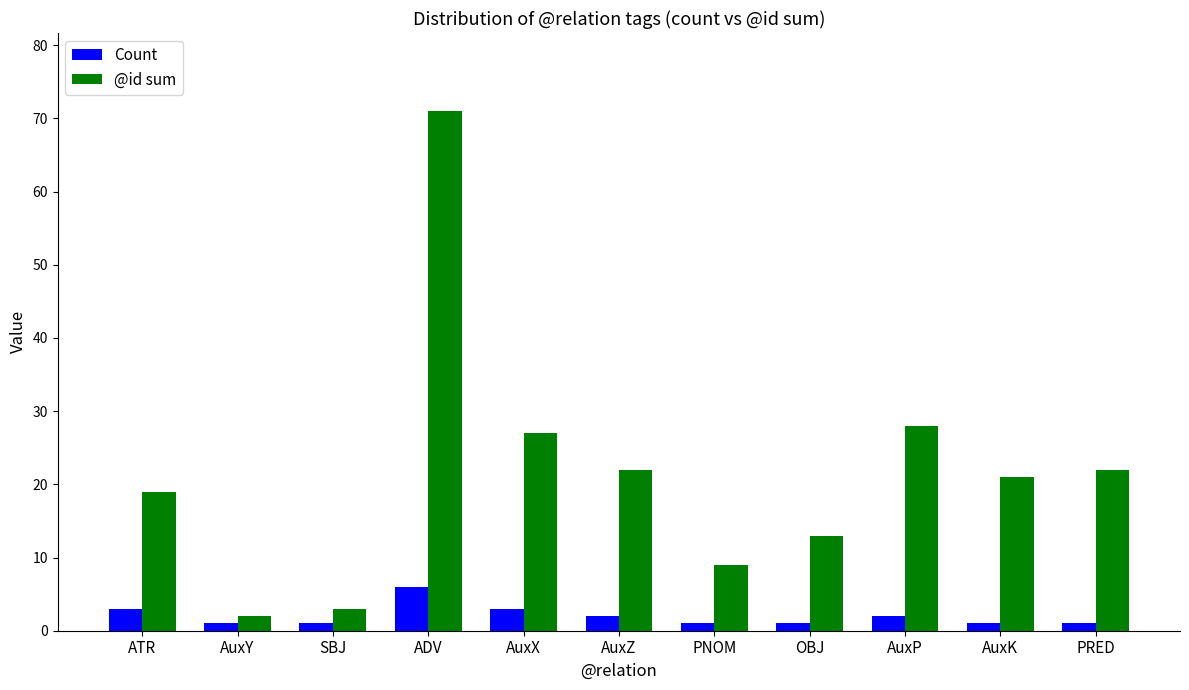

Reading left to right, list all the values displayed in this chart.

Count: 3	1	1	6	3	2	1	1	2	1	1
@id sum: 19	2	3	71	27	22	9	13	28	21	22